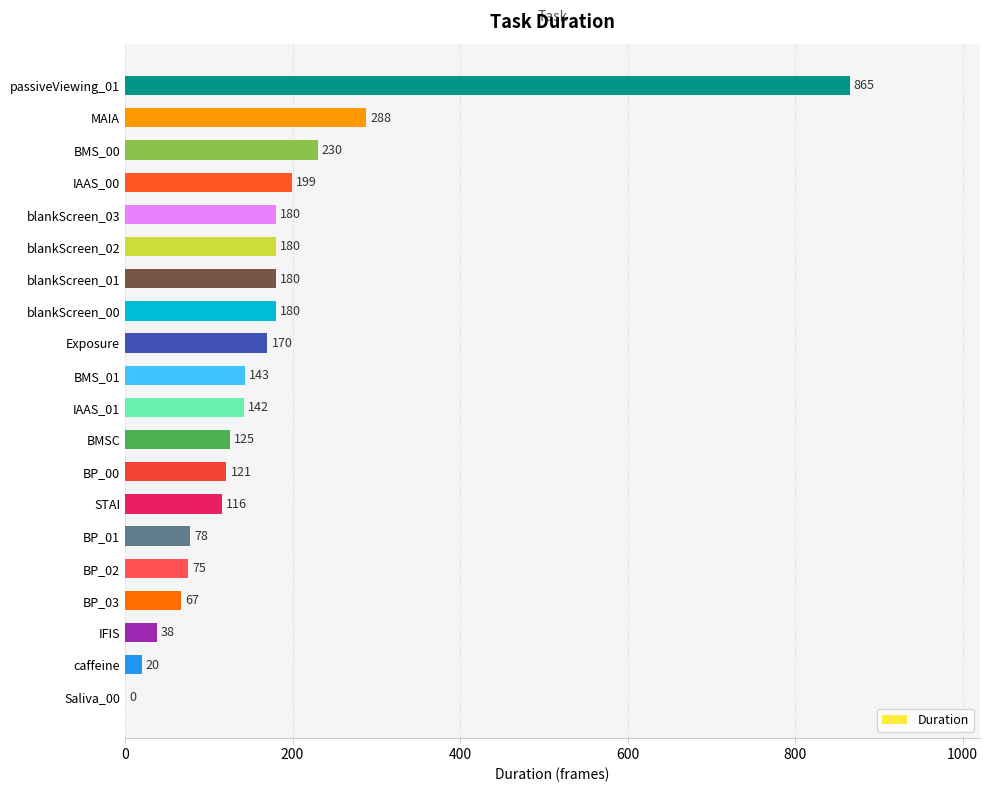

What is the ratio of the value at IFIS to the value at IAAS_01?

0.3